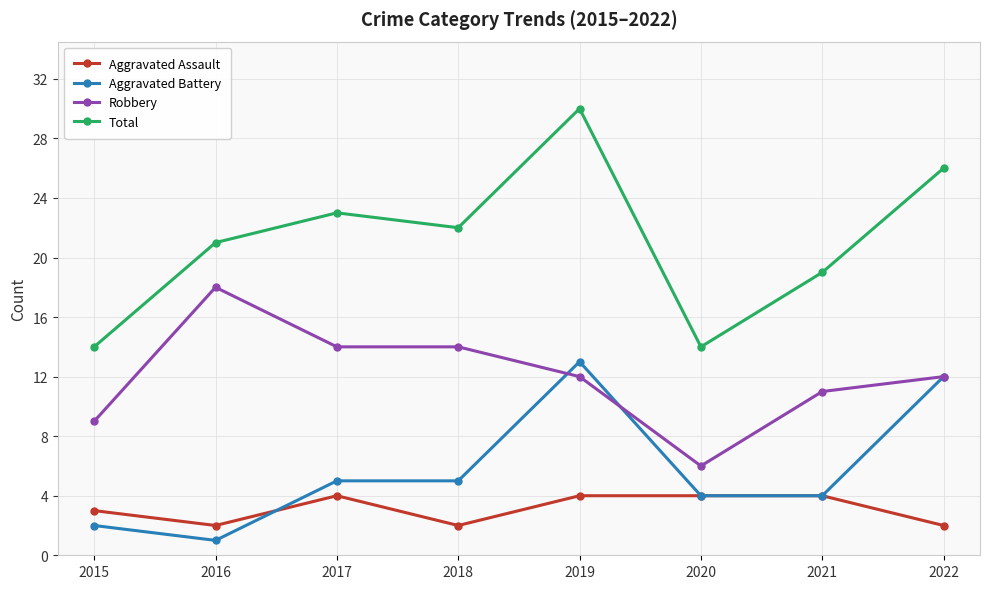

In Total, how many points are higher than both neighbors (excluding endpoints)?

2